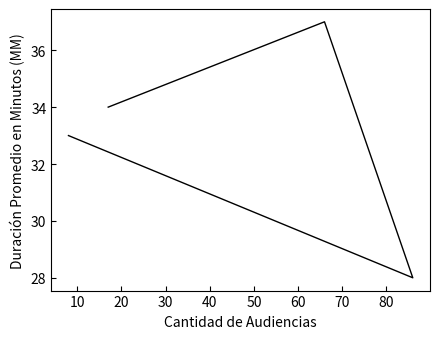

How many data points are less than 34?

2